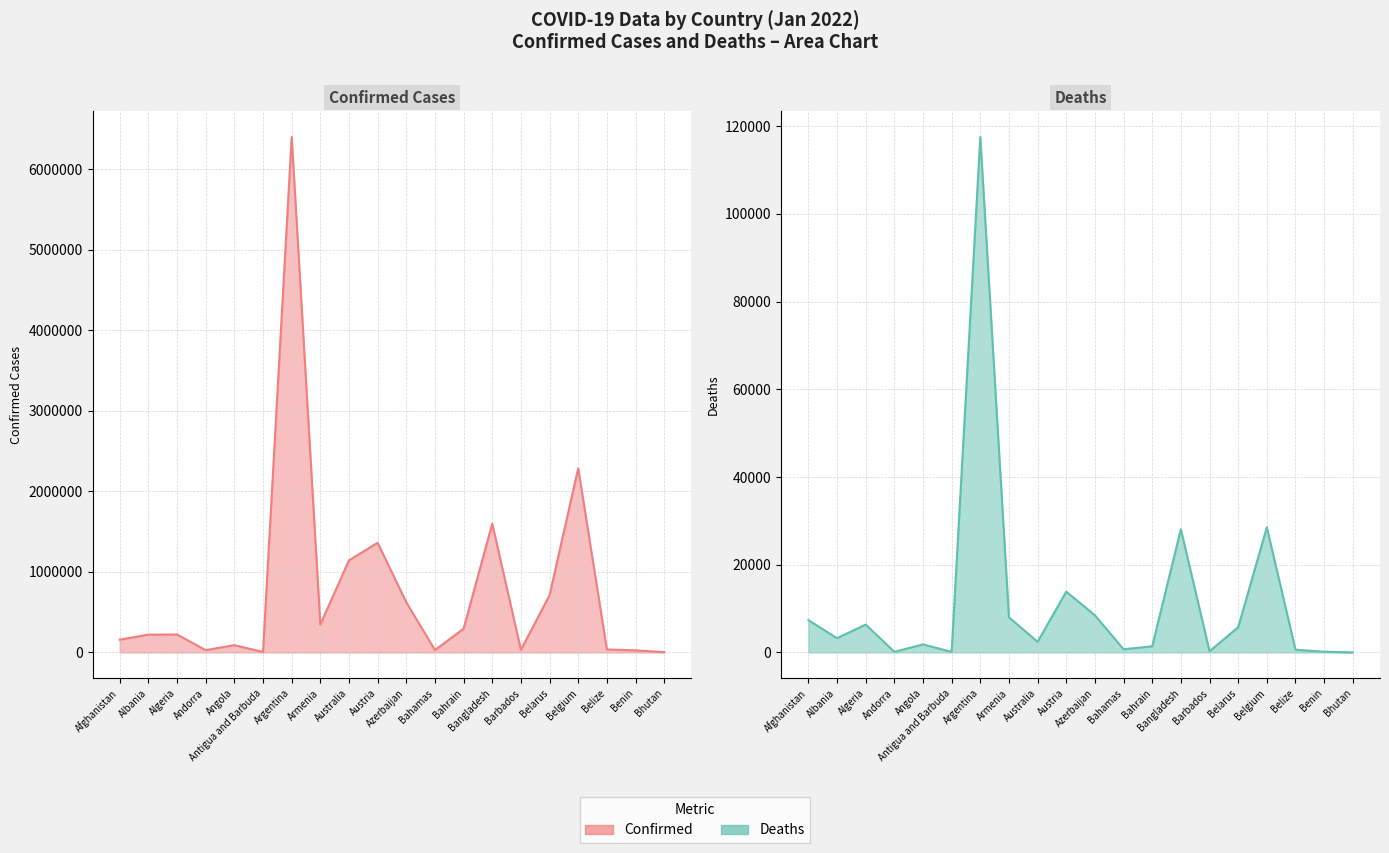

What is the average value of the Confirmed series?

780645